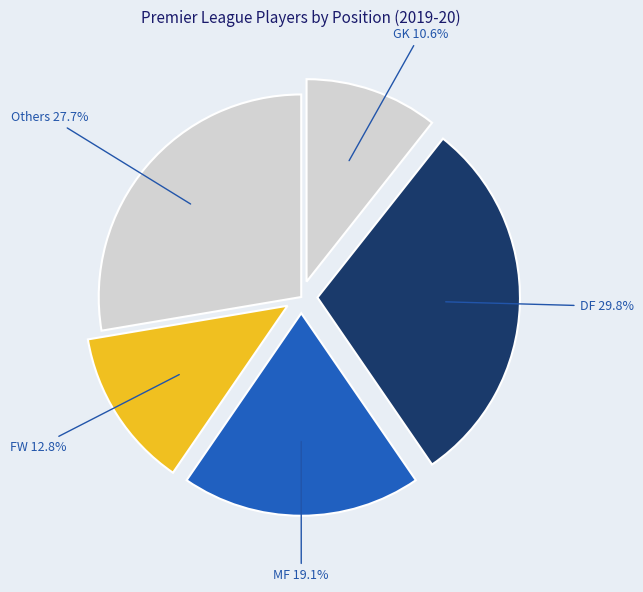

How many slices are in this pie chart?

5